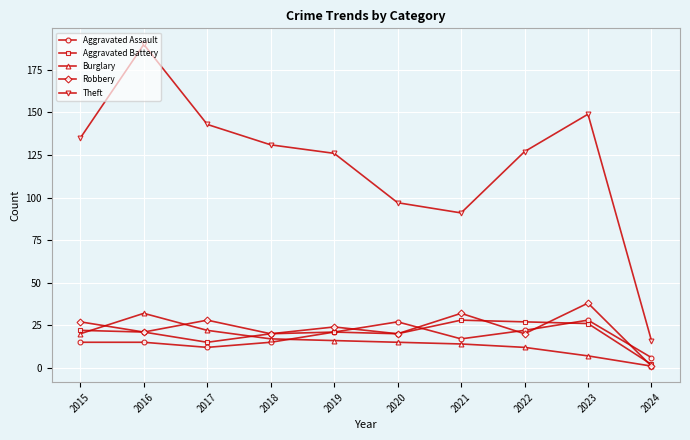

Is it true that Robbery equals 1 at 2024?

True